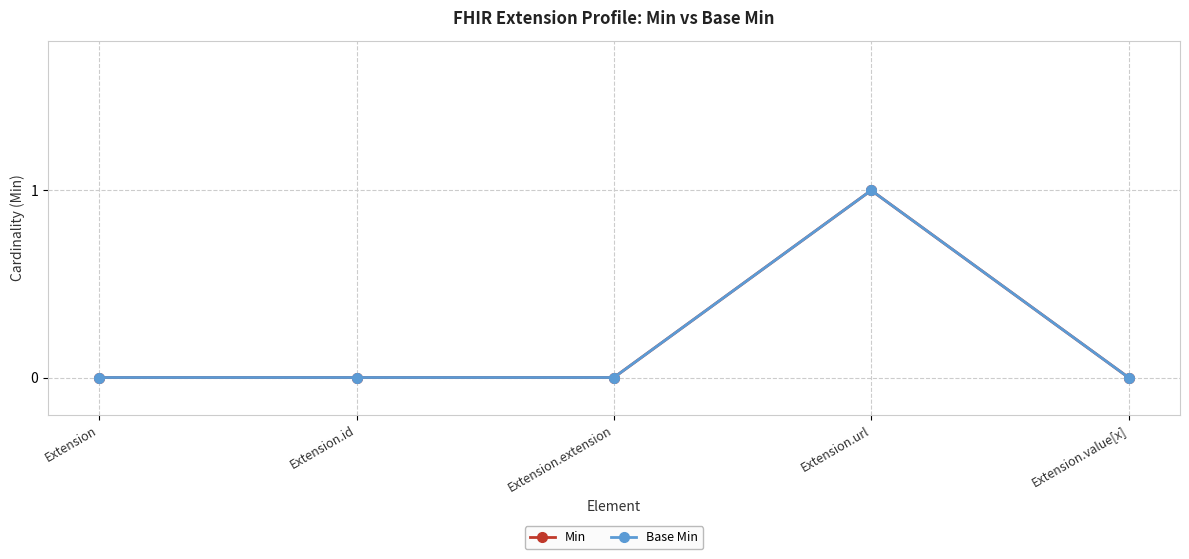

How many lines are shown in the chart?

2